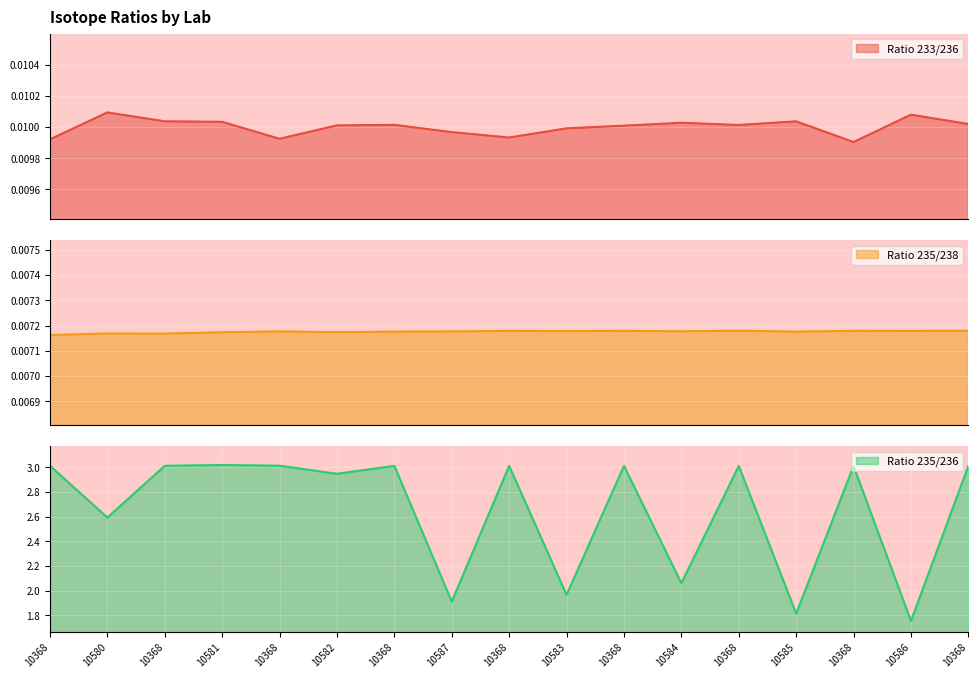

Which has a higher value, 10368 or 10583?

10368